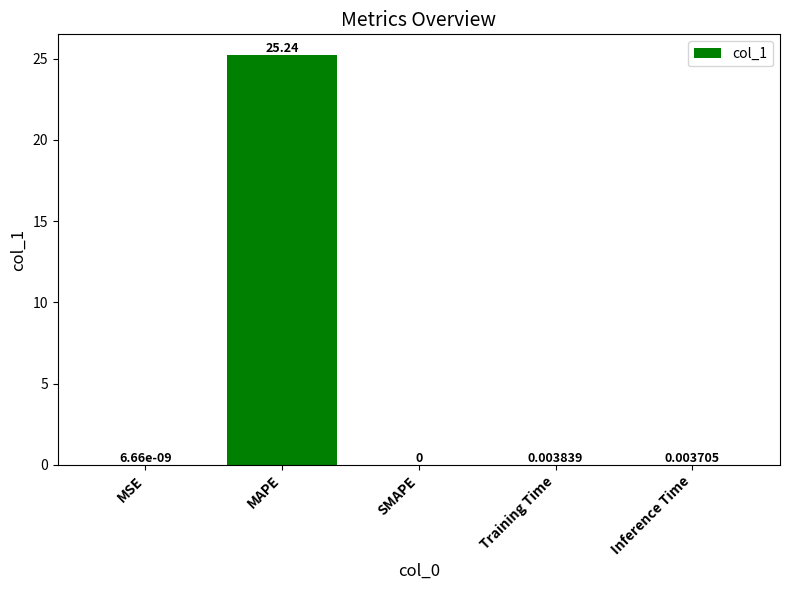

Which has a higher value, Training Time or SMAPE?

Training Time